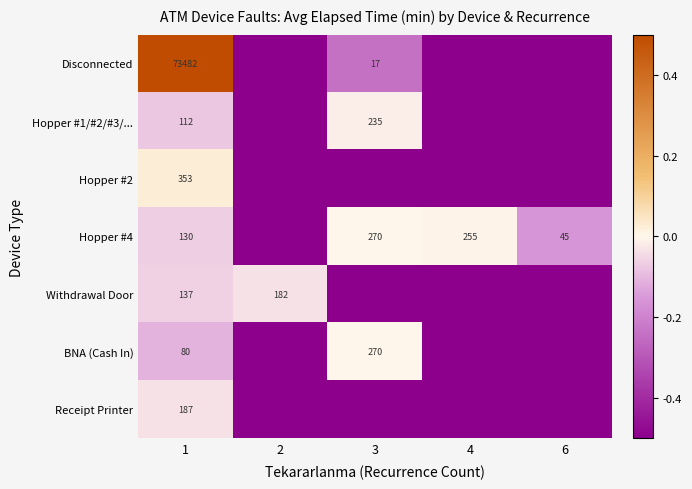

What is the sum of the Hopper #4 values at 4 and 6?

300.0